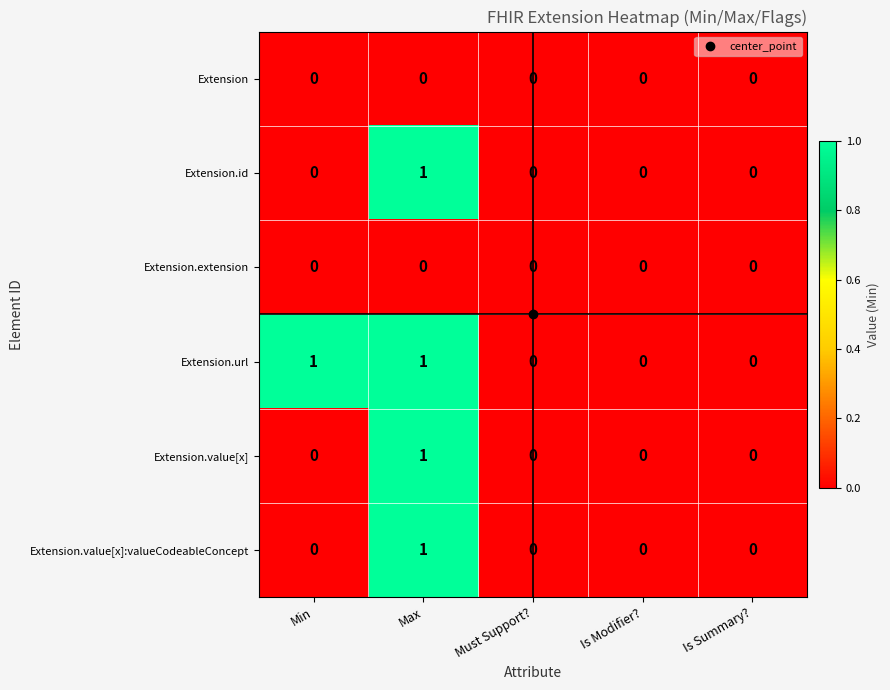

Count the Extension.url values in the range 0 to 1.

5